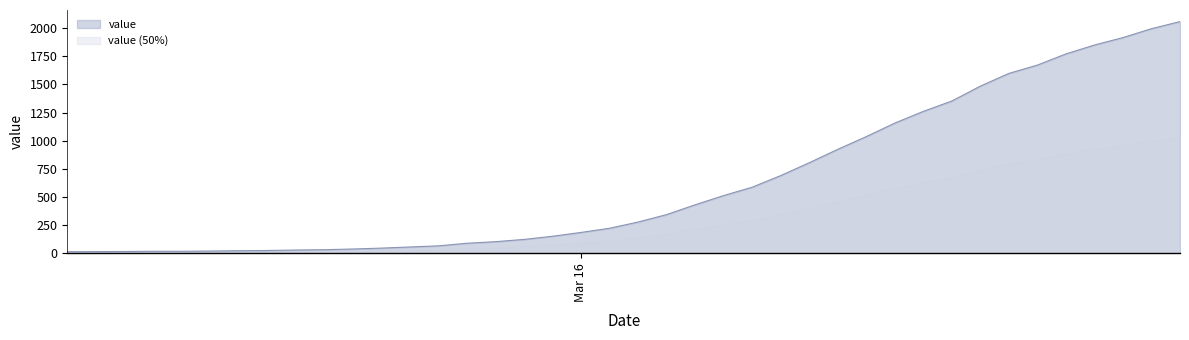

True or false: the data has more than 1 interior local peaks.

False